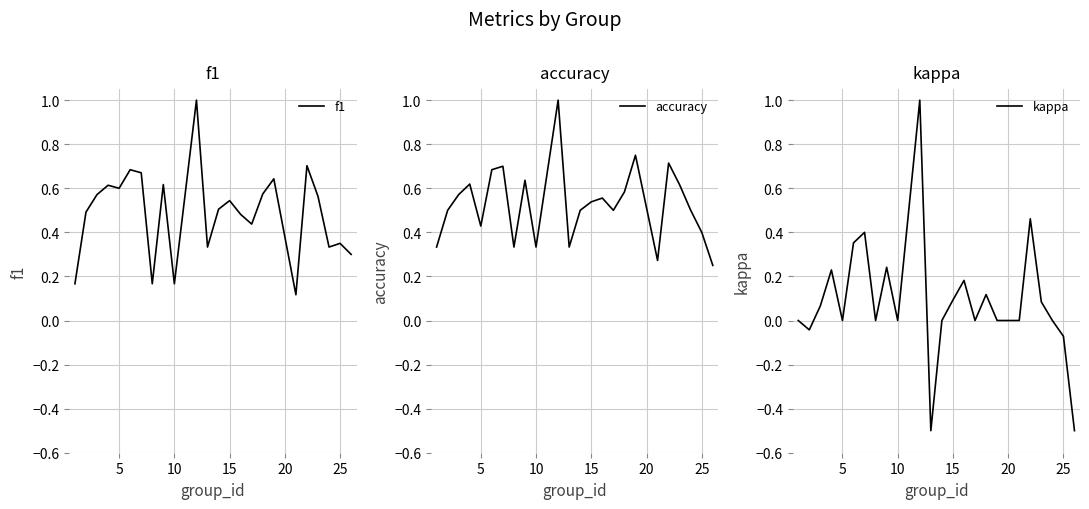

What is the lowest value of the kappa series?

-0.5